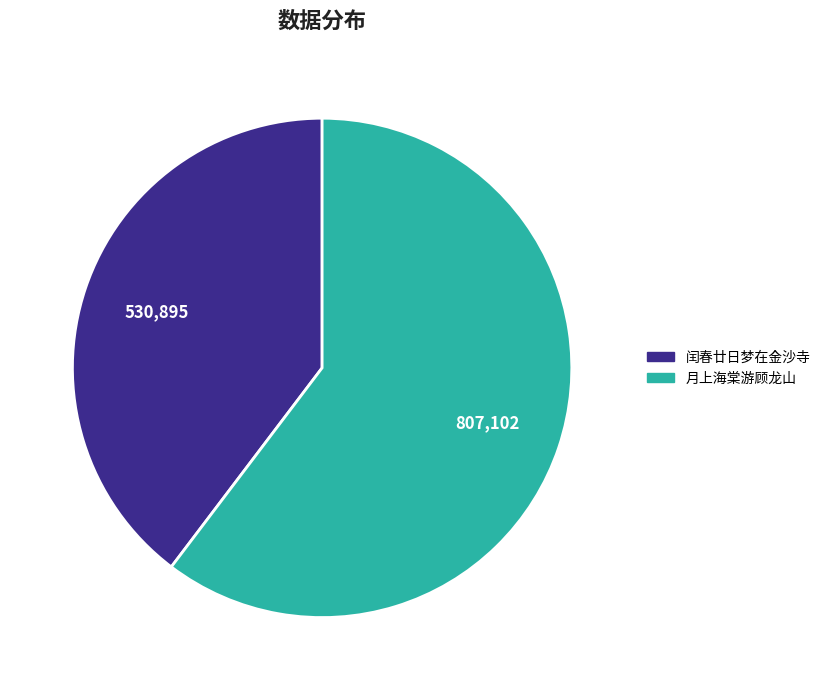

Does any single category account for the majority?

Yes